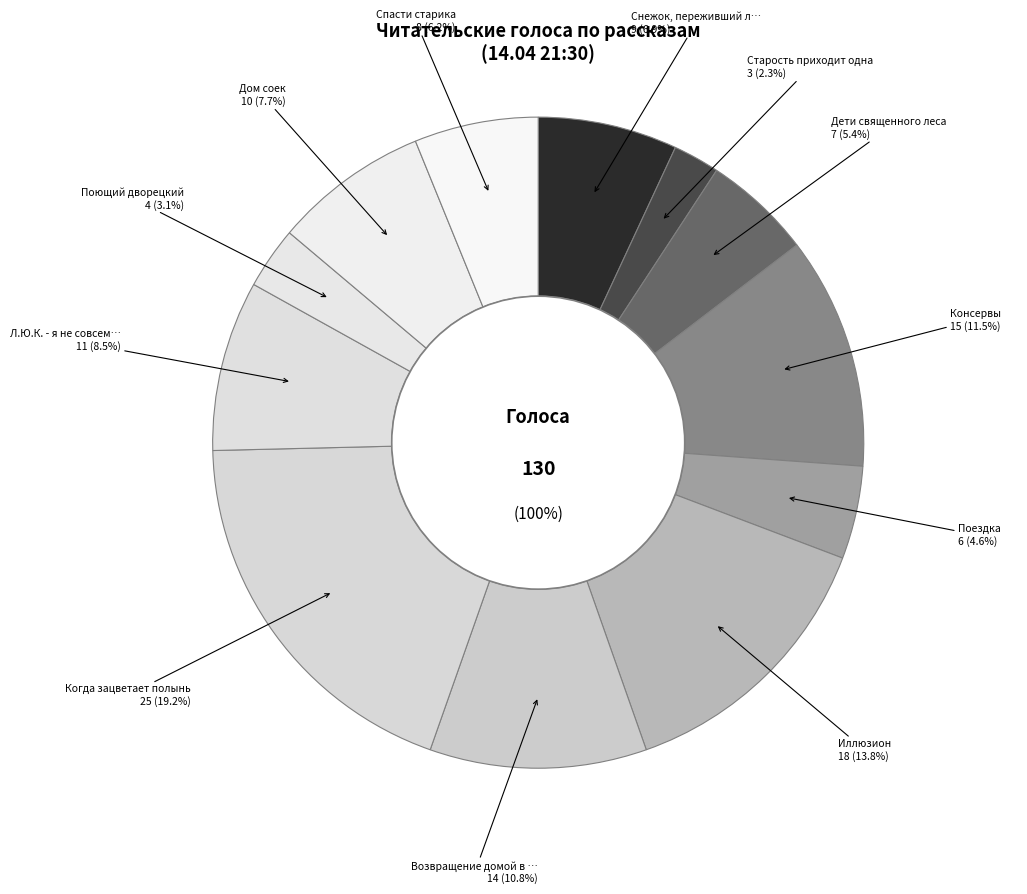

Which slice is the largest?

Когда зацветает полынь